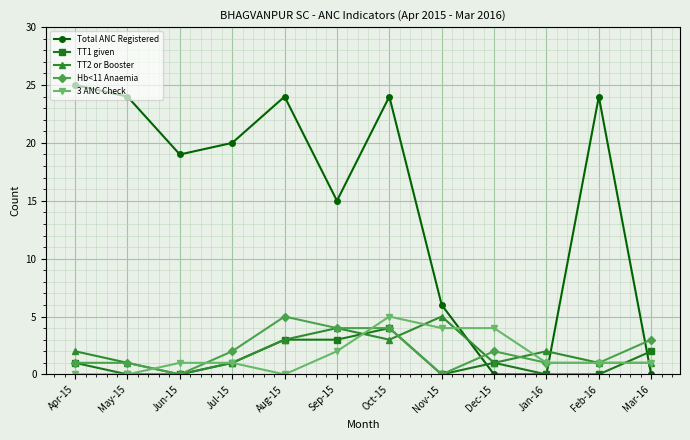

Between Apr-15 and Dec-15, which series saw the biggest shift?

Total ANC Registered